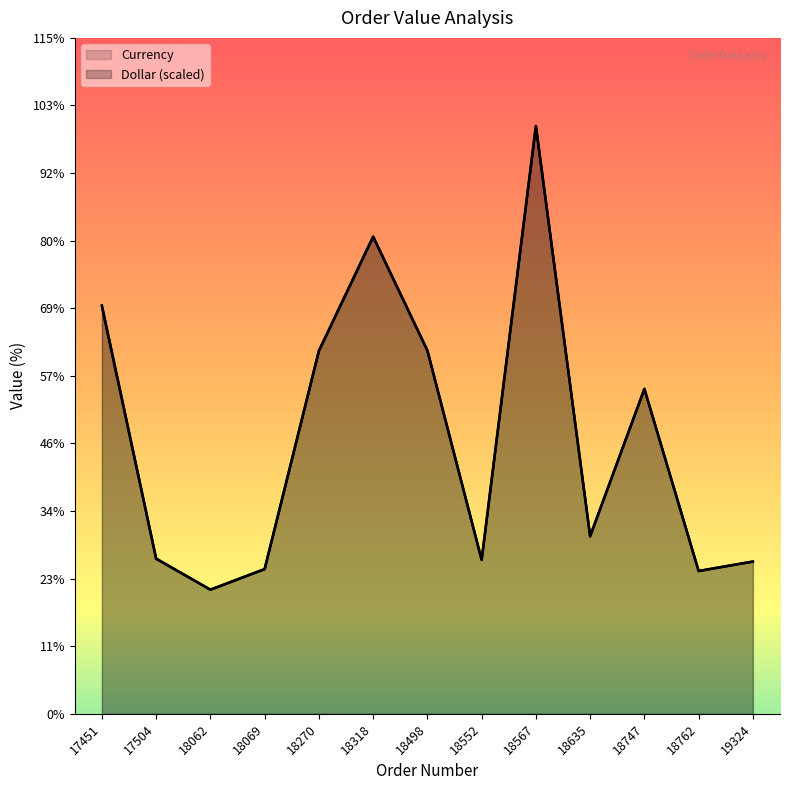

Rank the series by their maximum value, from lowest to highest.

Dollar, Currency